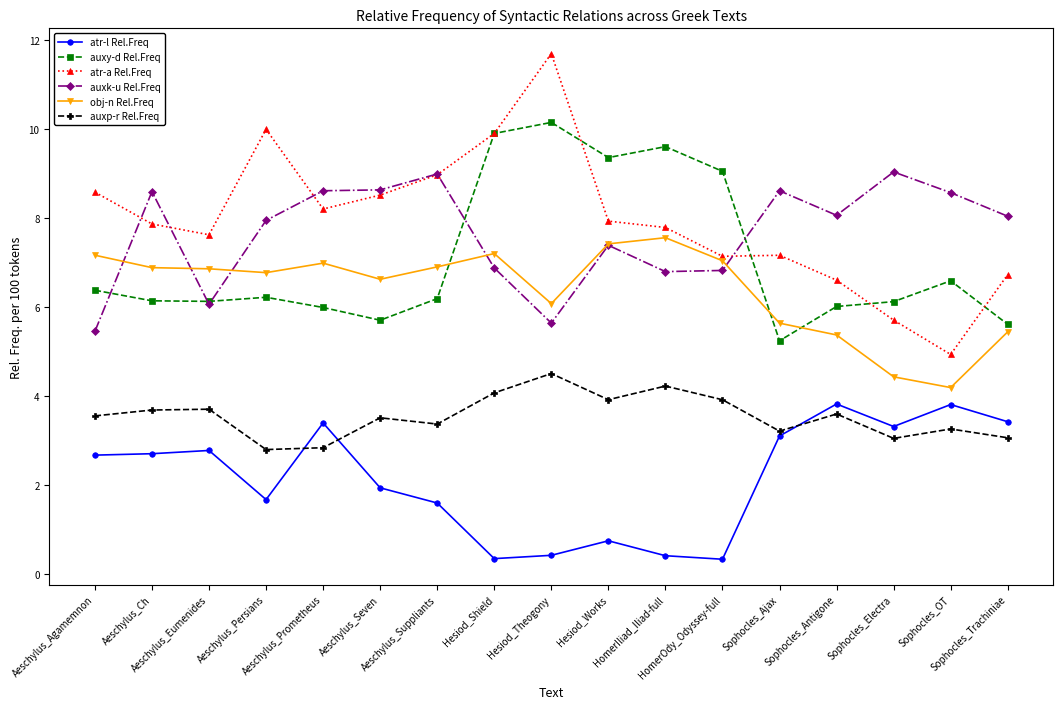

What is the difference between the second highest and minimum values in the auxy-d Rel.Freq series?

4.7